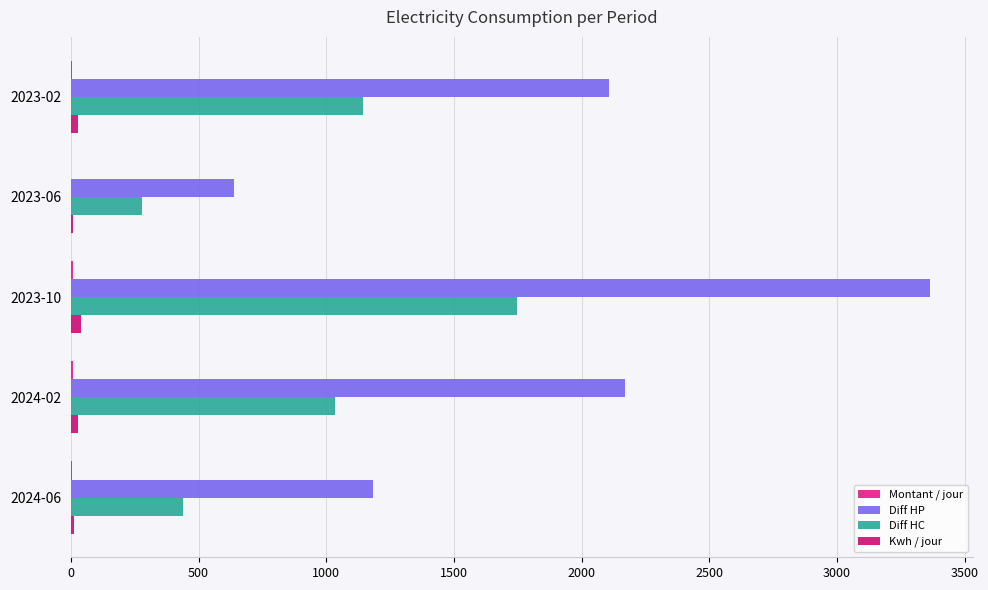

How many values in the Kwh / jour series exceed 26?

3